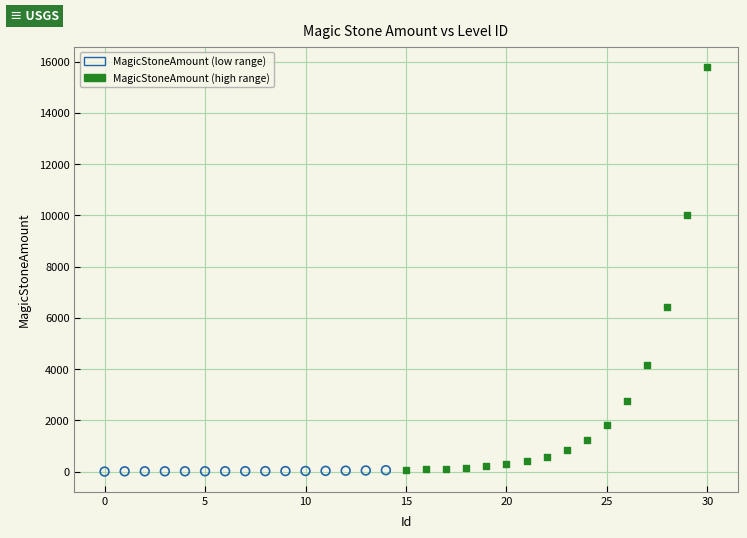

Which series contains the highest Y value?

MagicStoneAmount (high range)